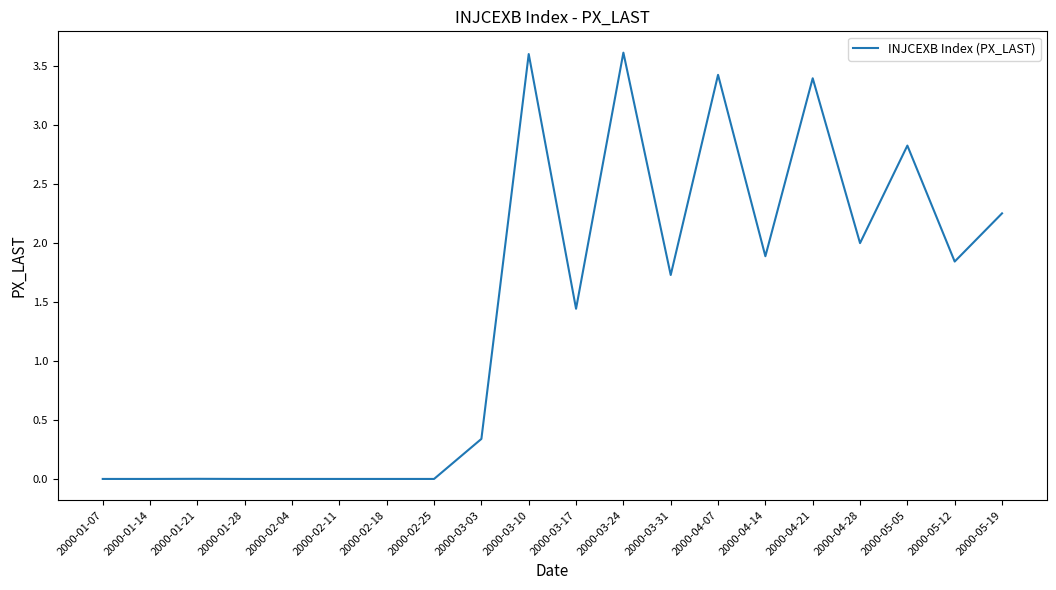

Is this an area chart (filled region under the line)?

No